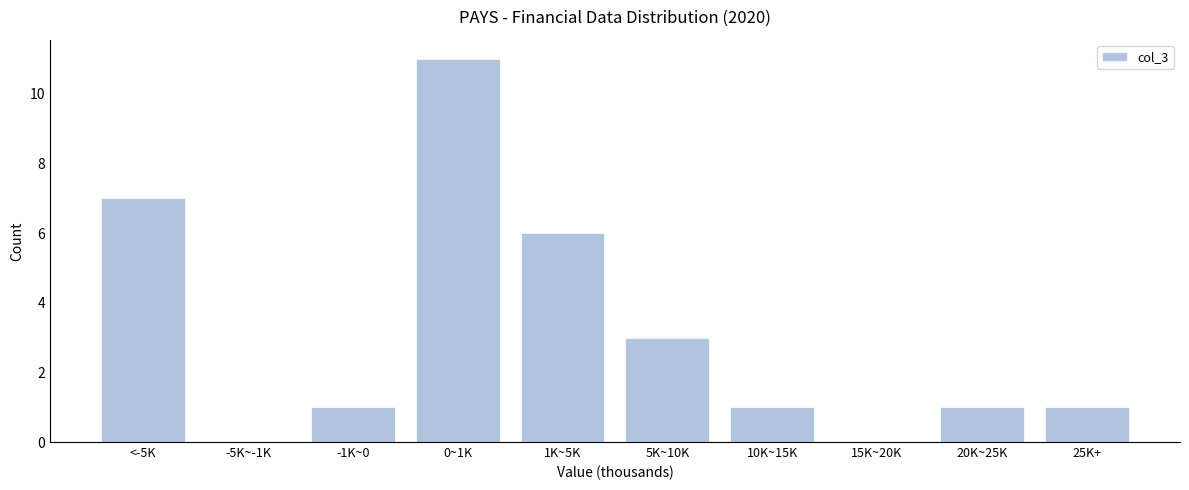

Reading right to left, transcribe all the data shown in this chart.

25K+=1	20K~25K=1	15K~20K=0	10K~15K=1	5K~10K=3	1K~5K=6	0~1K=11	-1K~0=1	-5K~-1K=0	<-5K=7